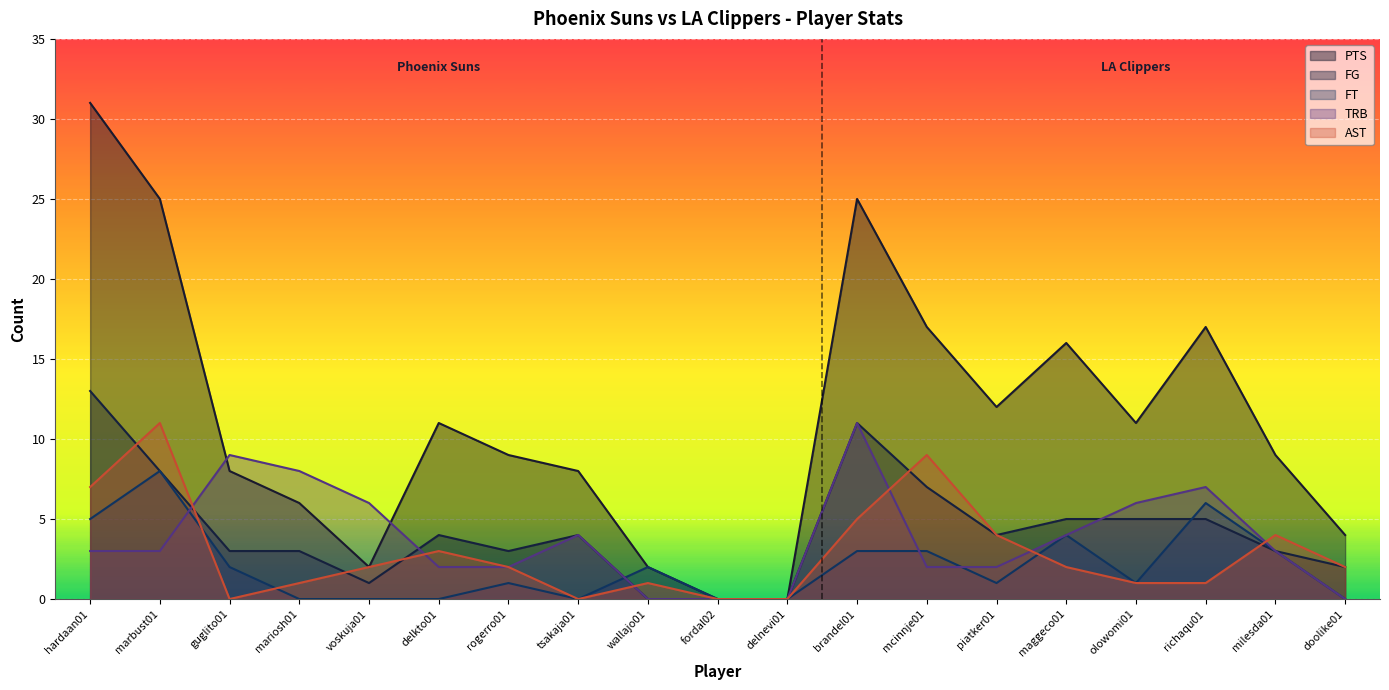

What value does the PTS series have at piatker01?

12